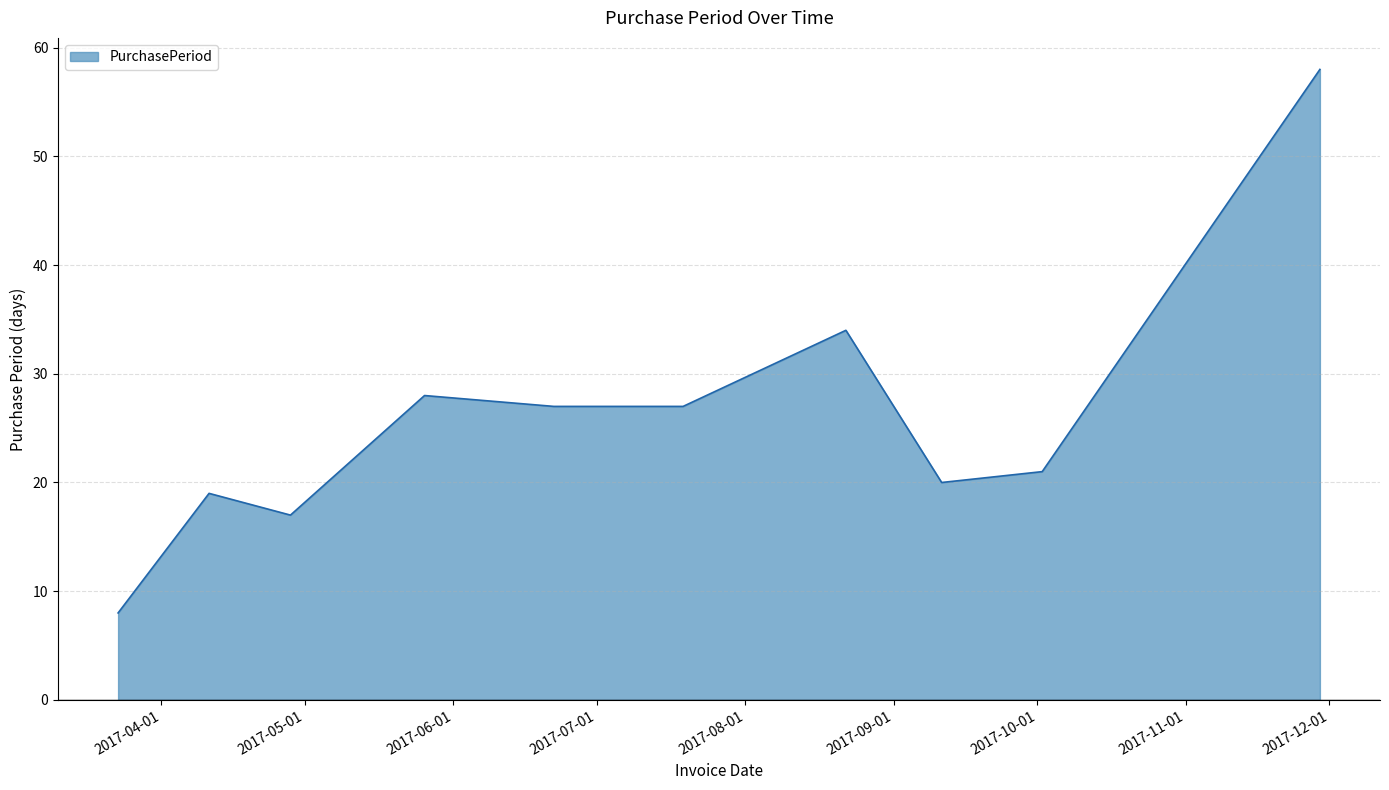

What is the minimum value shown in the chart?

8